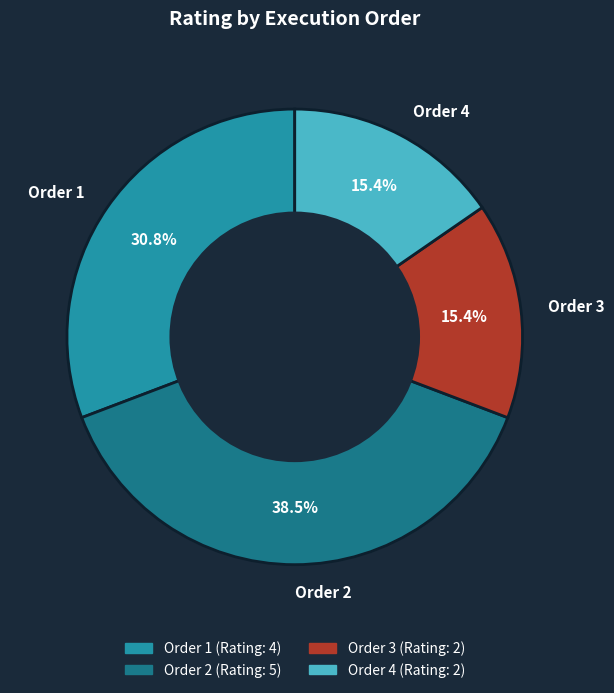

Approximately how many times larger is the value at Order 1 compared to Order 4?

2.0